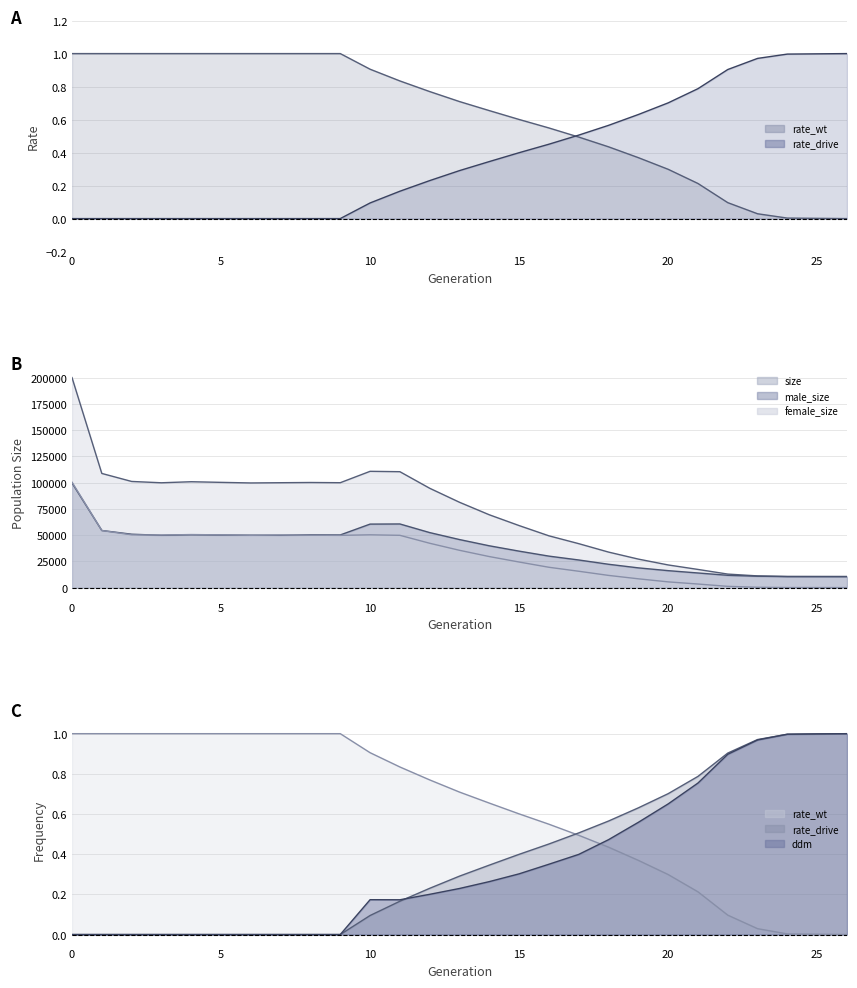

Is it true that rate_drive equals 0.0 at 7?

True